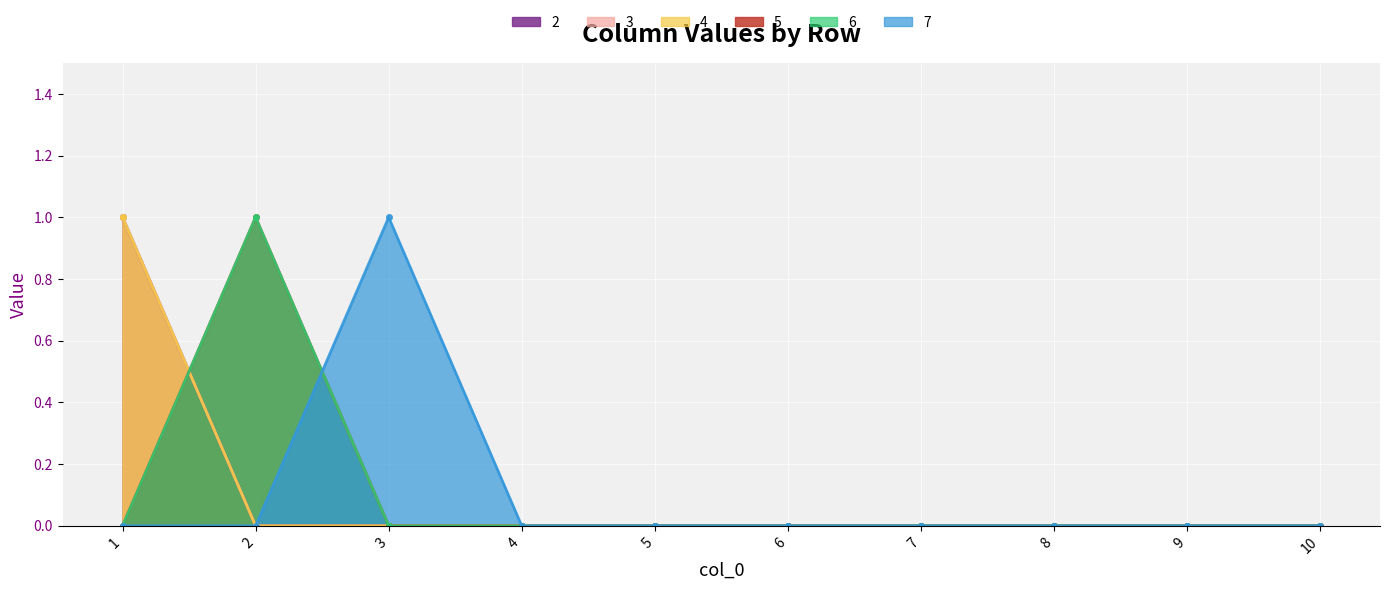

At 7, list the series in order from largest to smallest.

2, 3, 4, 5, 6, 7